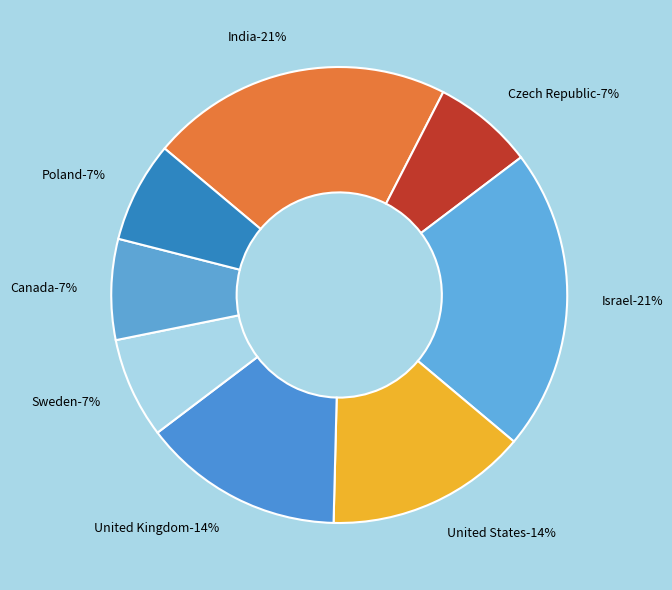

To the nearest percent, what is the difference between the largest and smallest slice percentages?

14%